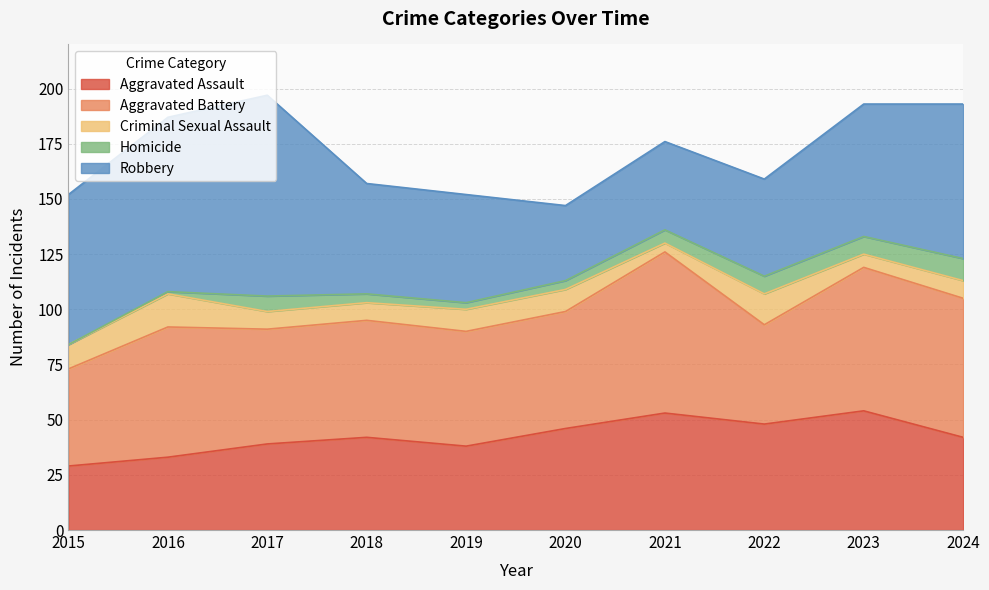

Does the chart have visible grid lines?

Yes